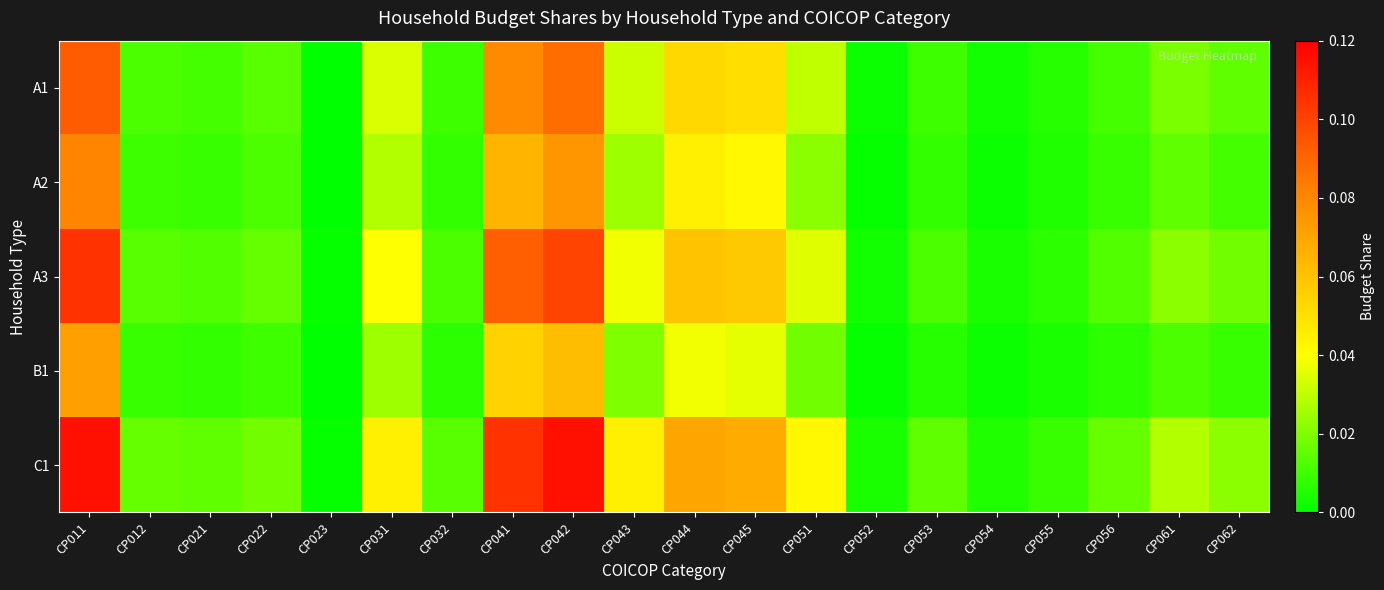

Reading right to left, extract all data points from this chart.

A1: CP062=0.0	CP061=0.0	CP056=0.0	CP055=0.0	CP054=0.0	CP053=0.0	CP052=0.0	CP051=0.0	CP045=0.1	CP044=0.1	CP043=0.0	CP042=0.1	CP041=0.1	CP032=0.0	CP031=0.0	CP023=0.0	CP022=0.0	CP021=0.0	CP012=0.0	CP011=0.1
A2: CP062=0.0	CP061=0.0	CP056=0.0	CP055=0.0	CP054=0.0	CP053=0.0	CP052=0.0	CP051=0.0	CP045=0.0	CP044=0.0	CP043=0.0	CP042=0.1	CP041=0.1	CP032=0.0	CP031=0.0	CP023=0.0	CP022=0.0	CP021=0.0	CP012=0.0	CP011=0.1
A3: CP062=0.0	CP061=0.0	CP056=0.0	CP055=0.0	CP054=0.0	CP053=0.0	CP052=0.0	CP051=0.0	CP045=0.1	CP044=0.1	CP043=0.0	CP042=0.1	CP041=0.1	CP032=0.0	CP031=0.0	CP023=0.0	CP022=0.0	CP021=0.0	CP012=0.0	CP011=0.1
B1: CP062=0.0	CP061=0.0	CP056=0.0	CP055=0.0	CP054=0.0	CP053=0.0	CP052=0.0	CP051=0.0	CP045=0.0	CP044=0.0	CP043=0.0	CP042=0.1	CP041=0.1	CP032=0.0	CP031=0.0	CP023=0.0	CP022=0.0	CP021=0.0	CP012=0.0	CP011=0.1
C1: CP062=0.0	CP061=0.0	CP056=0.0	CP055=0.0	CP054=0.0	CP053=0.0	CP052=0.0	CP051=0.0	CP045=0.1	CP044=0.1	CP043=0.0	CP042=0.1	CP041=0.1	CP032=0.0	CP031=0.0	CP023=0.0	CP022=0.0	CP021=0.0	CP012=0.0	CP011=0.1